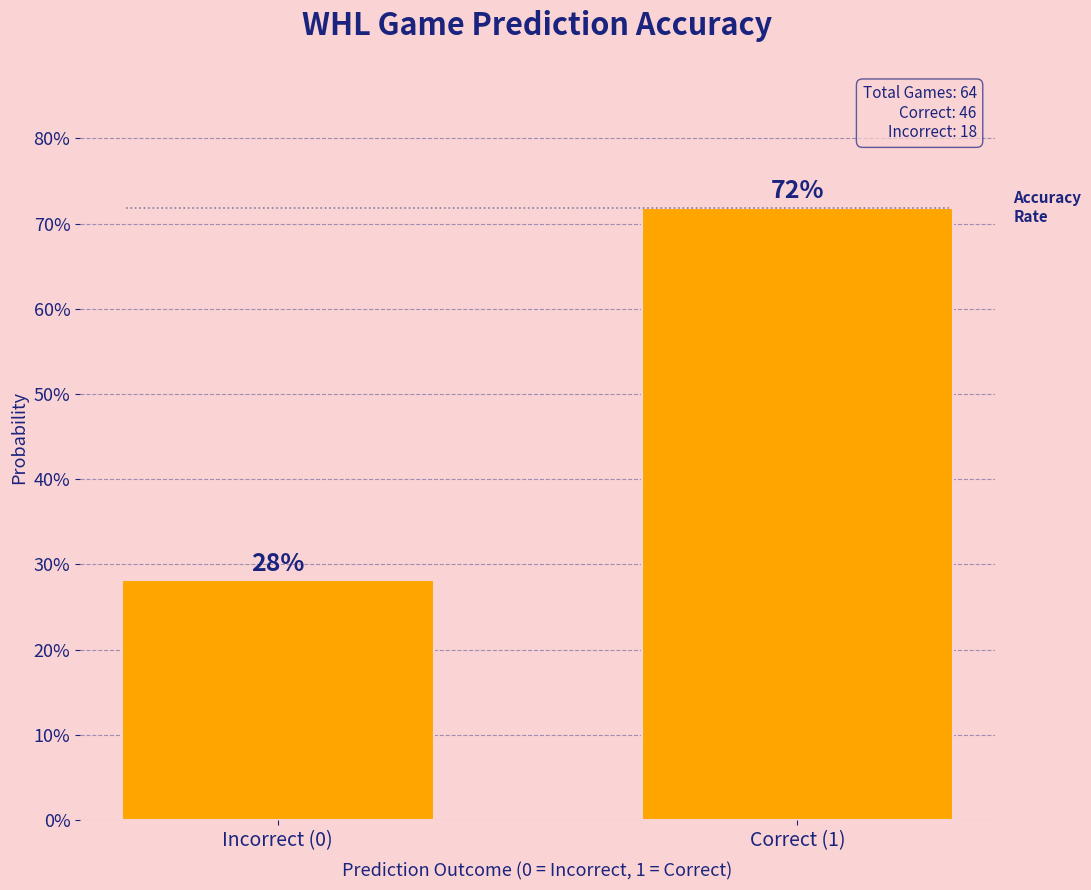

List the labels in order of value, largest first.

Correct (1), Incorrect (0)